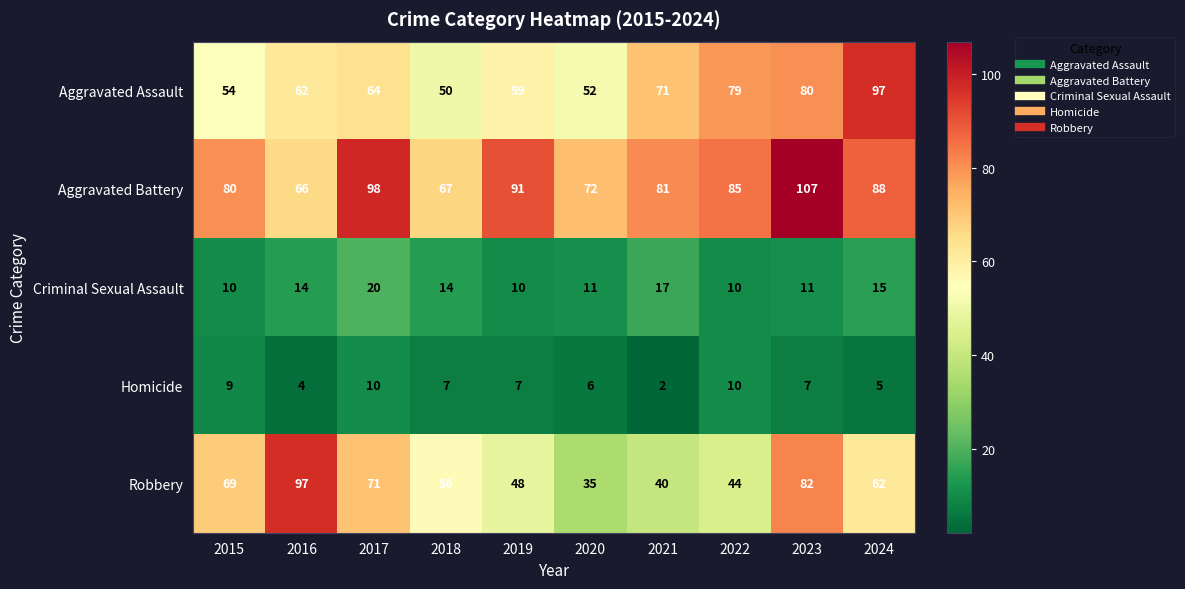

True or false: Homicide has a value of 8 at 2020.

False